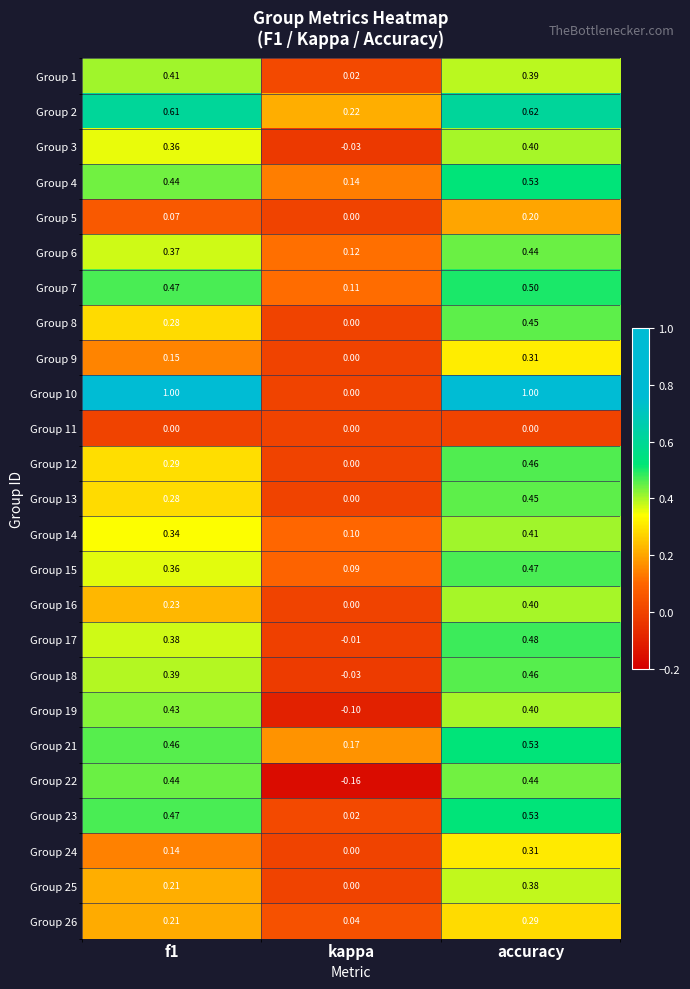

At which label does Group 8 reach its peak?

accuracy